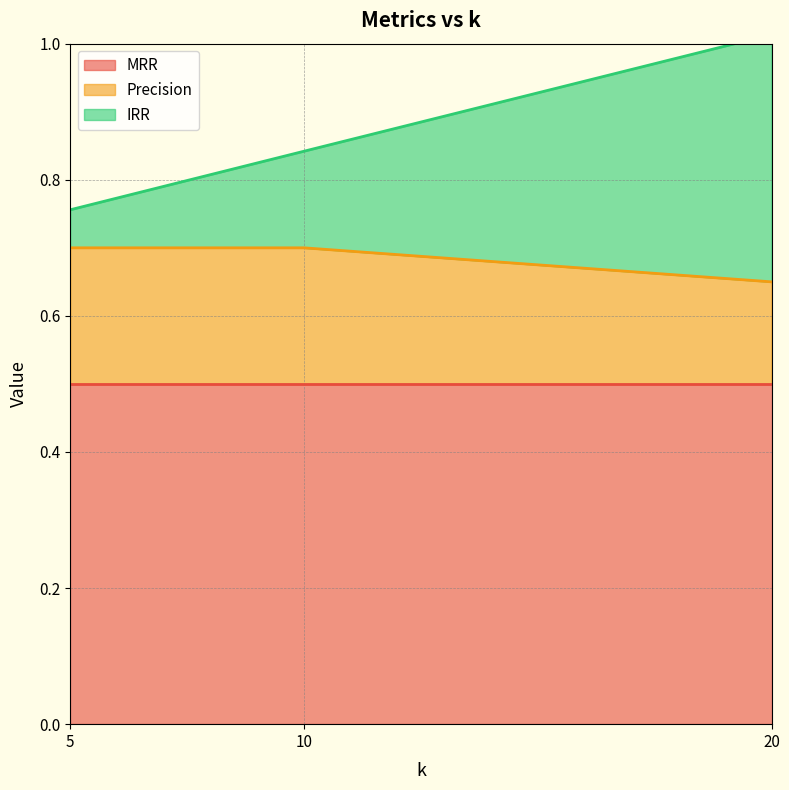

Read the IRR value at 10.

0.8